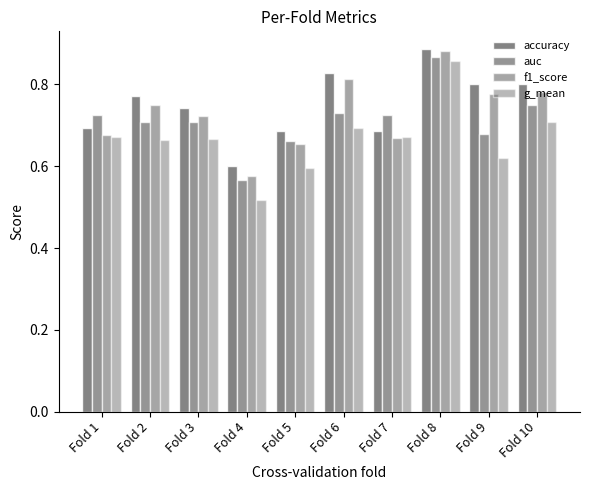

What is the minimum value shown in the chart?

0.5